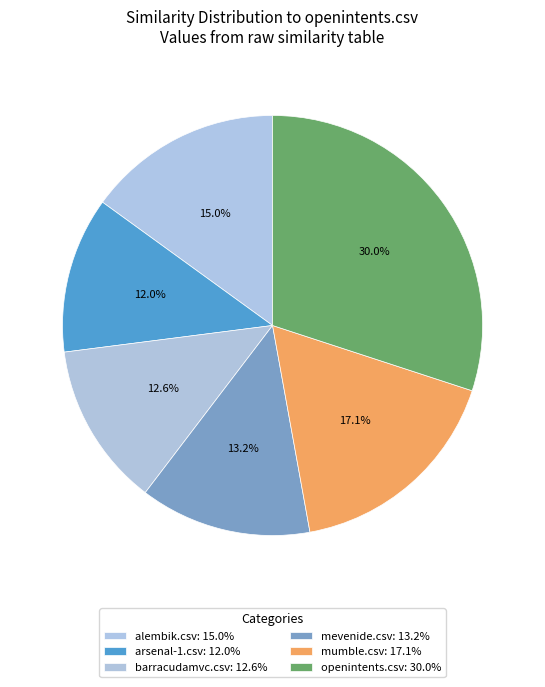

What portion of the pie excludes alembik.csv?

85.0%